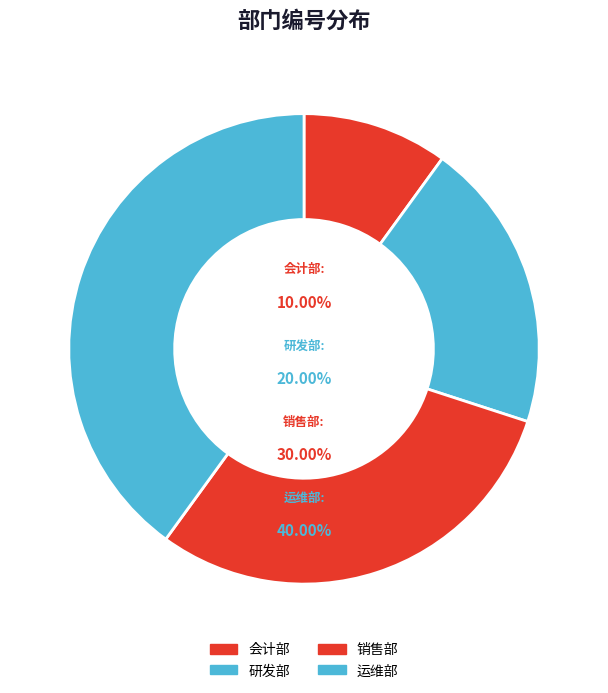

What percentage is the 研发部 slice, to the nearest percent?

20%